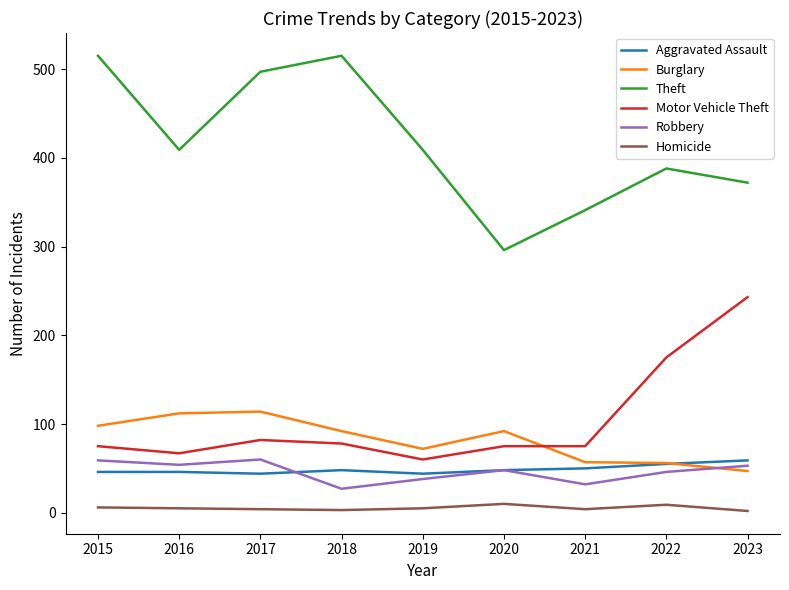

What is the difference between the Theft values at 2021 and 2017?

156